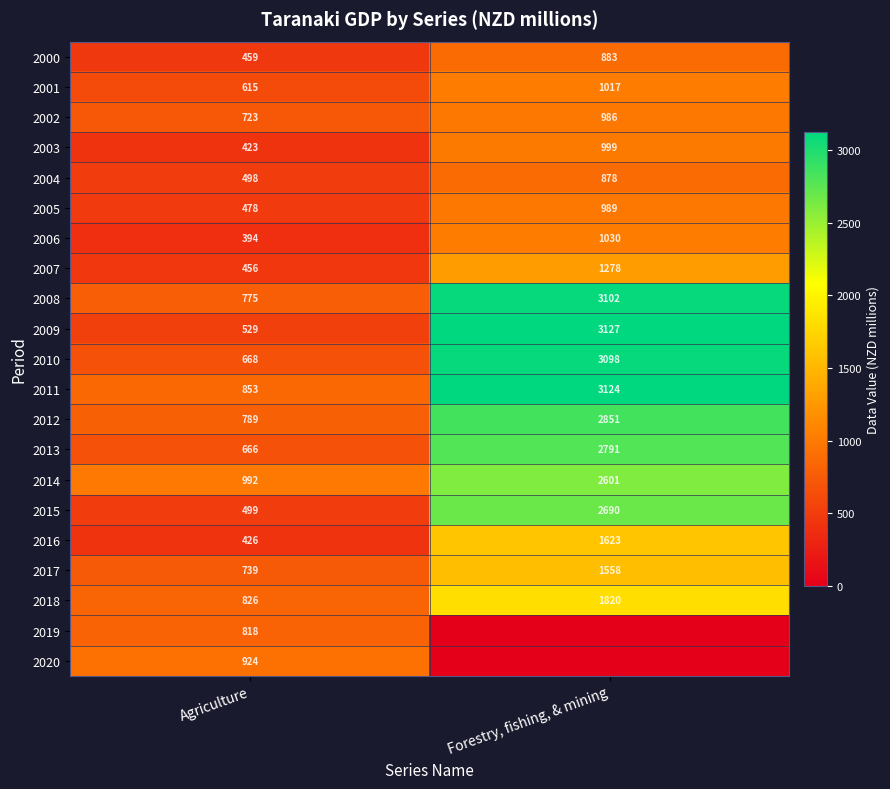

What is the sum of the 2004 values at Forestry, fishing, & mining and Agriculture?

1376